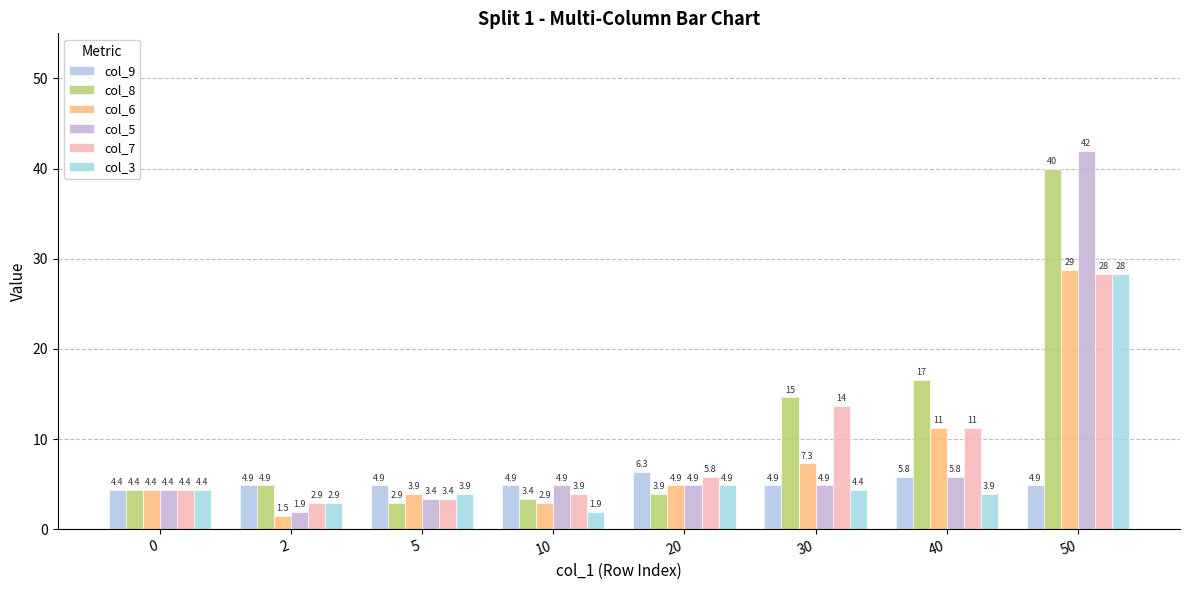

At how many categories does at least one series exceed 33?

1